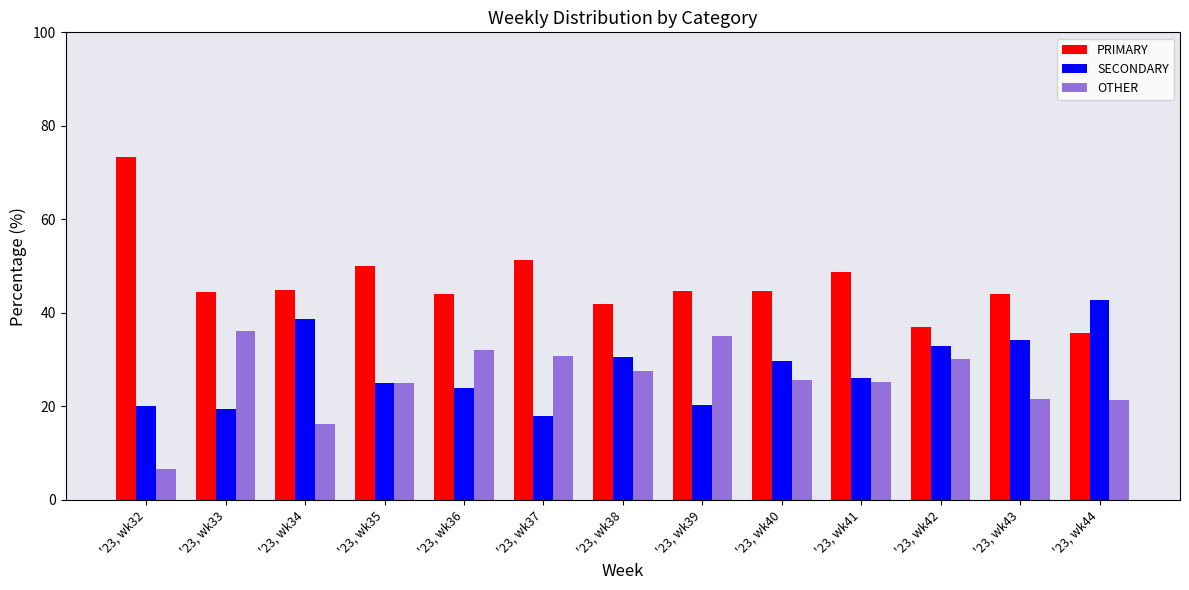

Which series has the largest total across all categories?

PRIMARY